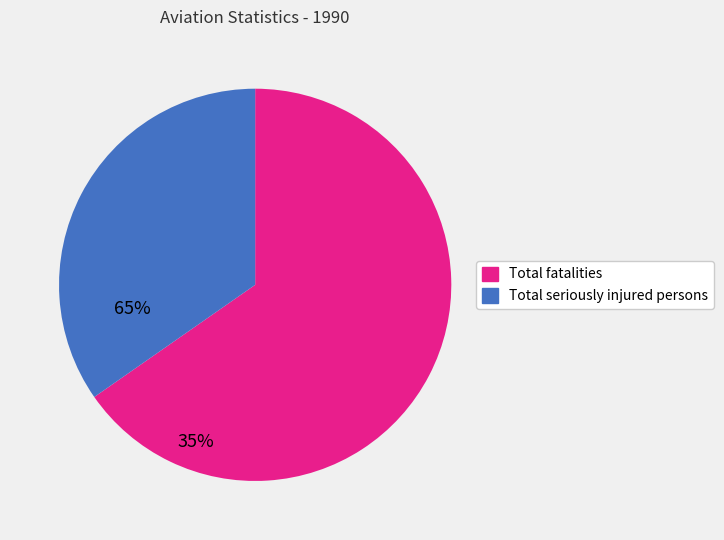

Between Total seriously injured persons and Total fatalities, which is larger?

Total fatalities